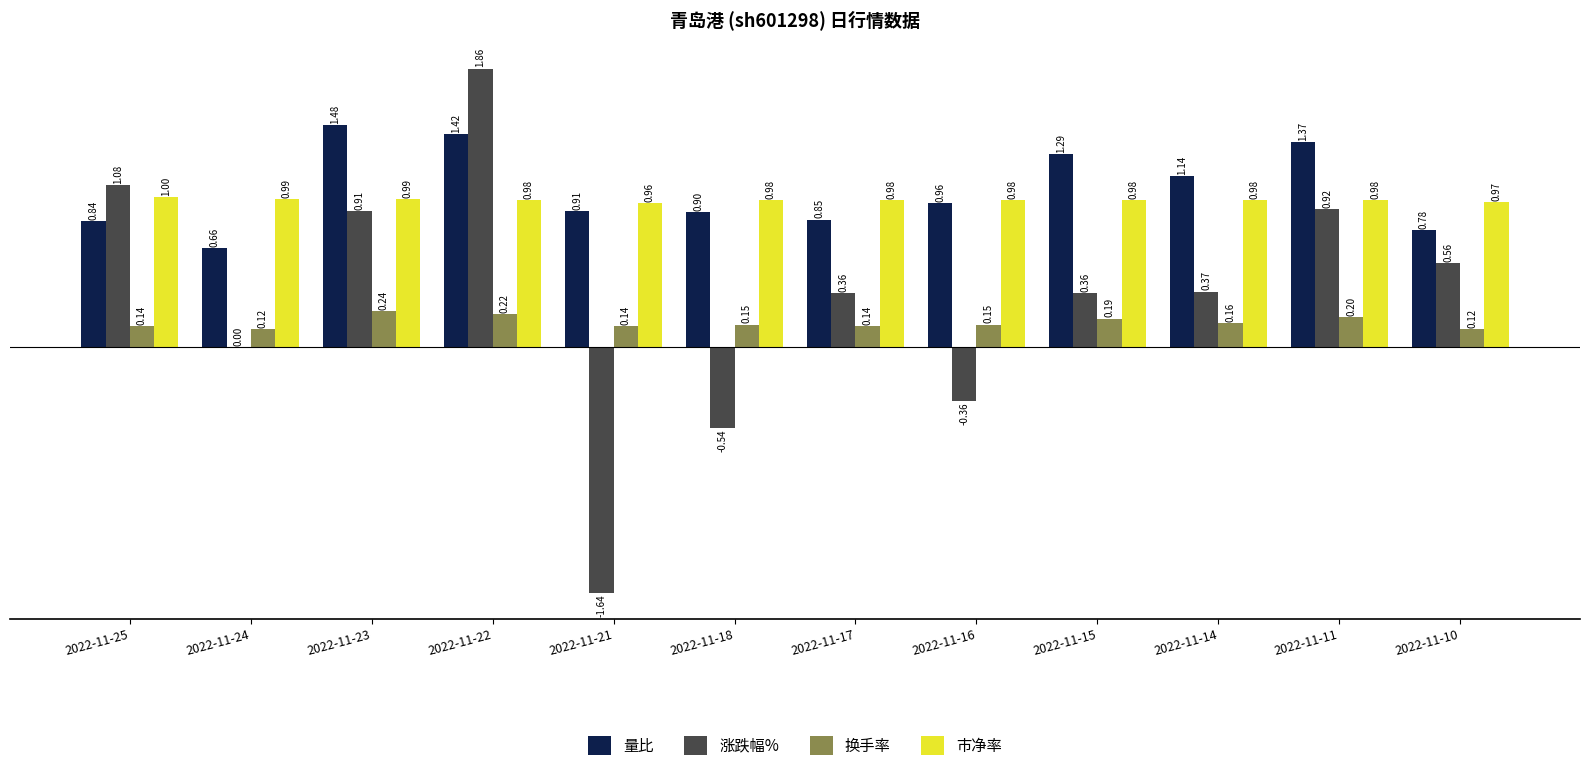

What is the total value across all series at 2022-11-17?

2.3